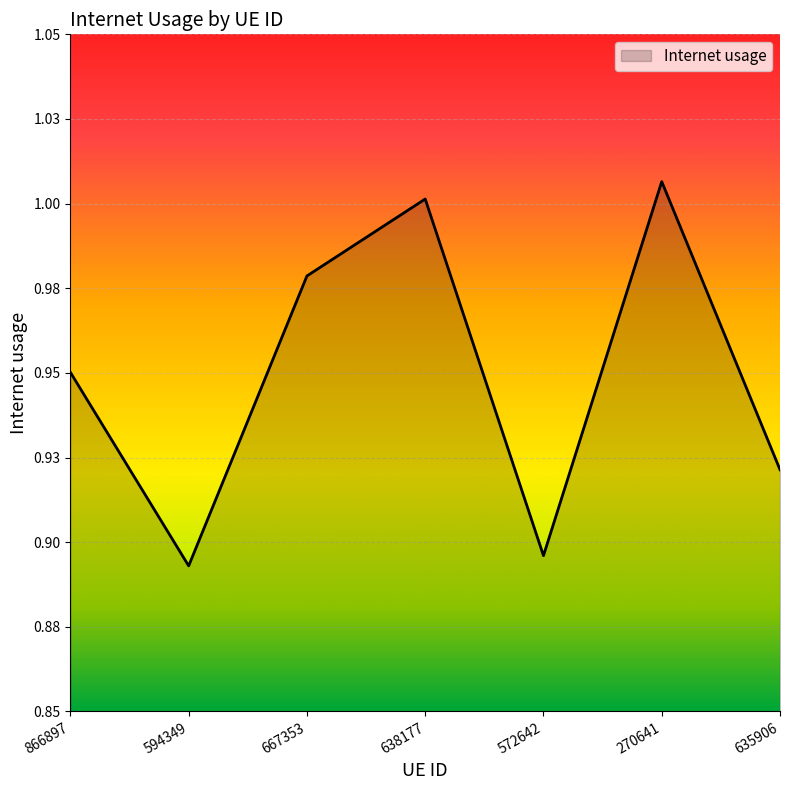

Reading right to left, extract all data points from this chart.

0.9	1.0	0.9	1.0	1.0	0.9	1.0